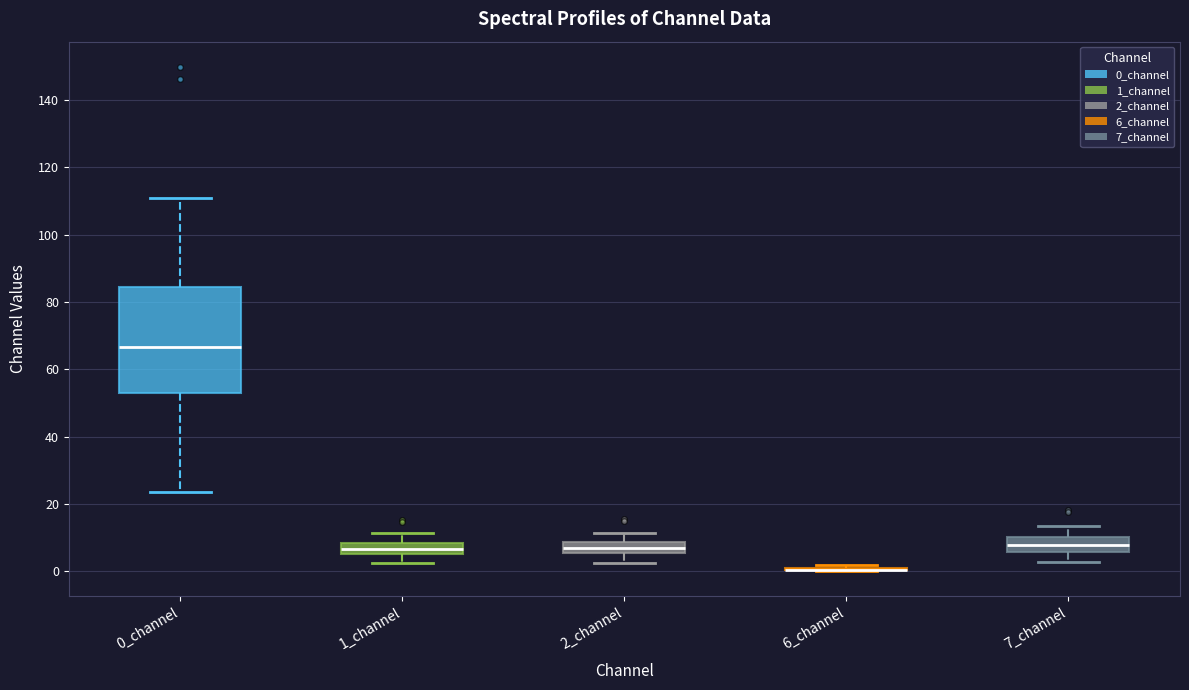

Reading left to right, transcribe this box plot: for each box, give where its median line is, the range the box spans, and where its two whiskers end, as read against the y-axis. The values are not printed on the chart, so give them approximately, as read against the axis.

0_channel: median 66, box 52 to 84, whiskers 24 to 112
1_channel: median 6 (inside the box), box 6 to 8, whiskers 2 to 12
2_channel: median 6 (inside the box), box 6 to 8, whiskers 2 to 12
6_channel: box collapsed to a line at 0, whiskers 0 to 2
7_channel: median 8, box 6 to 10, whiskers 2 to 14